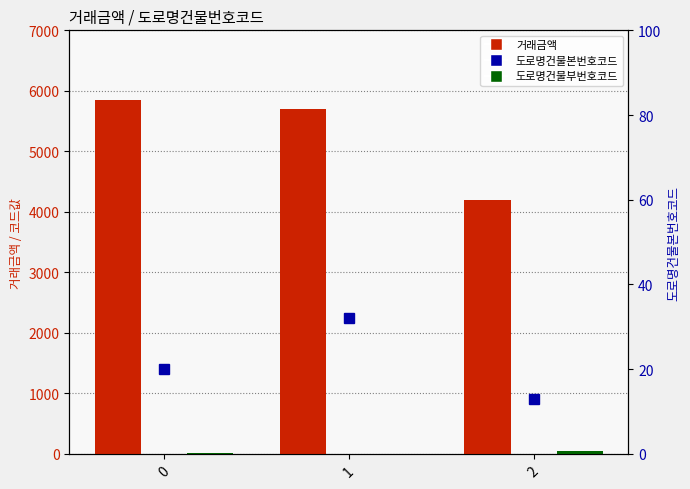

What is the difference between the 거래금액 values at 0 and 1?

150